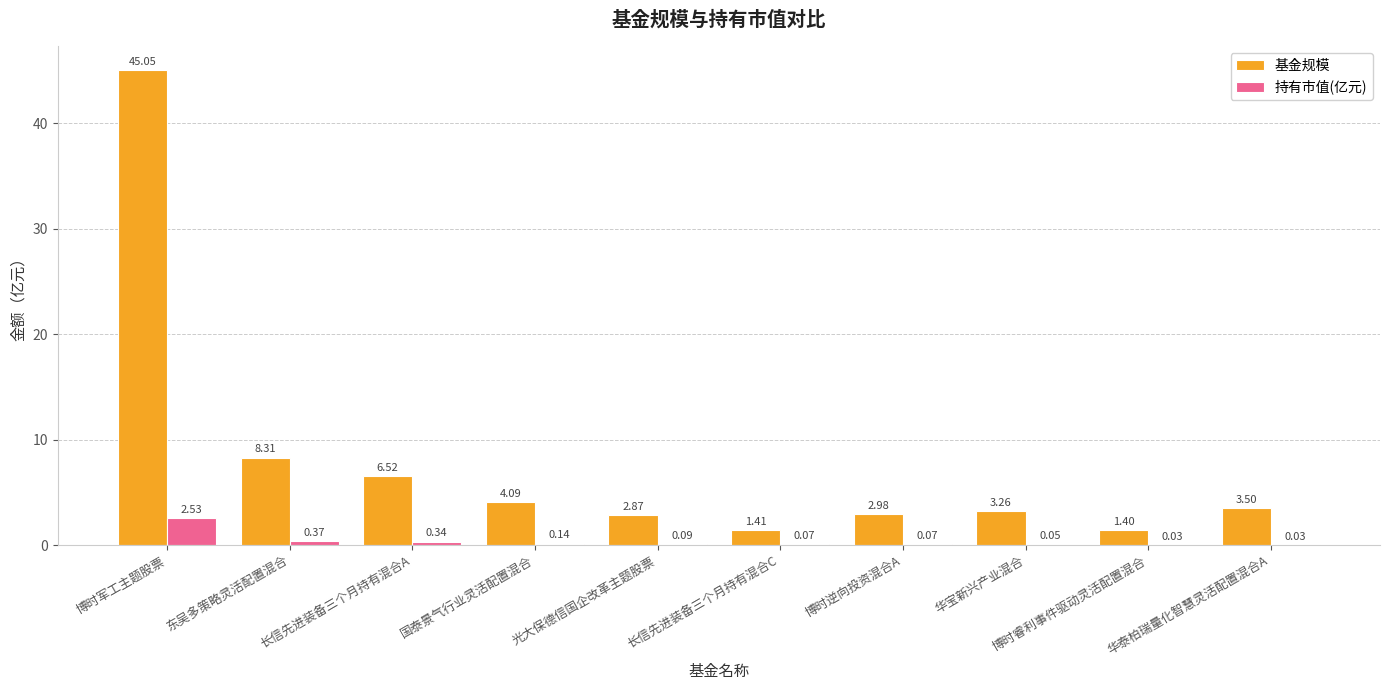

How many groups of bars are there?

10